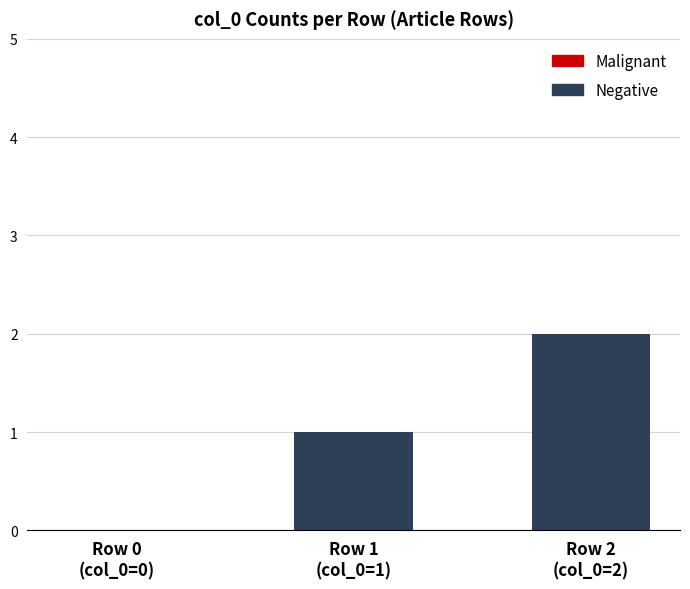

What is the sum of all values?

3